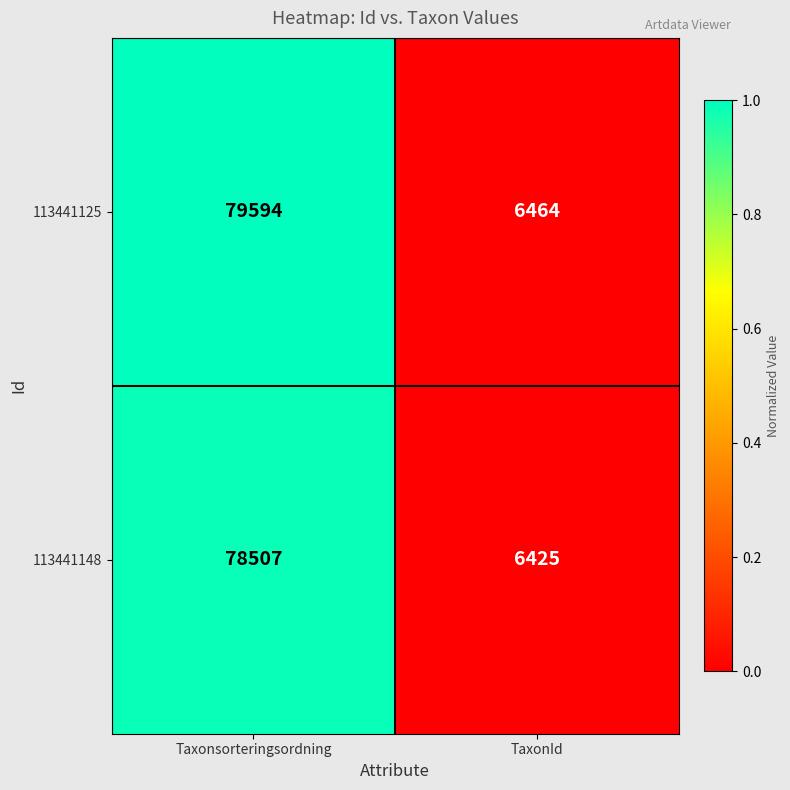

At TaxonId, list the series in order from smallest to largest.

113441148, 113441125